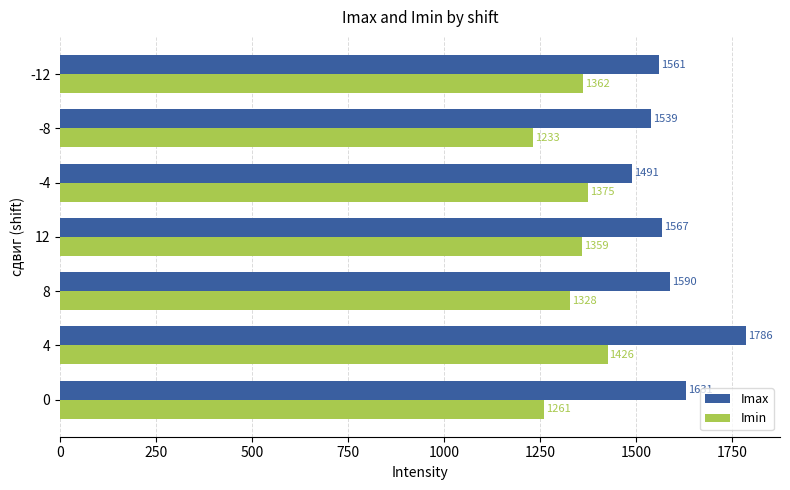

What is the total value across all series at 12?

2926